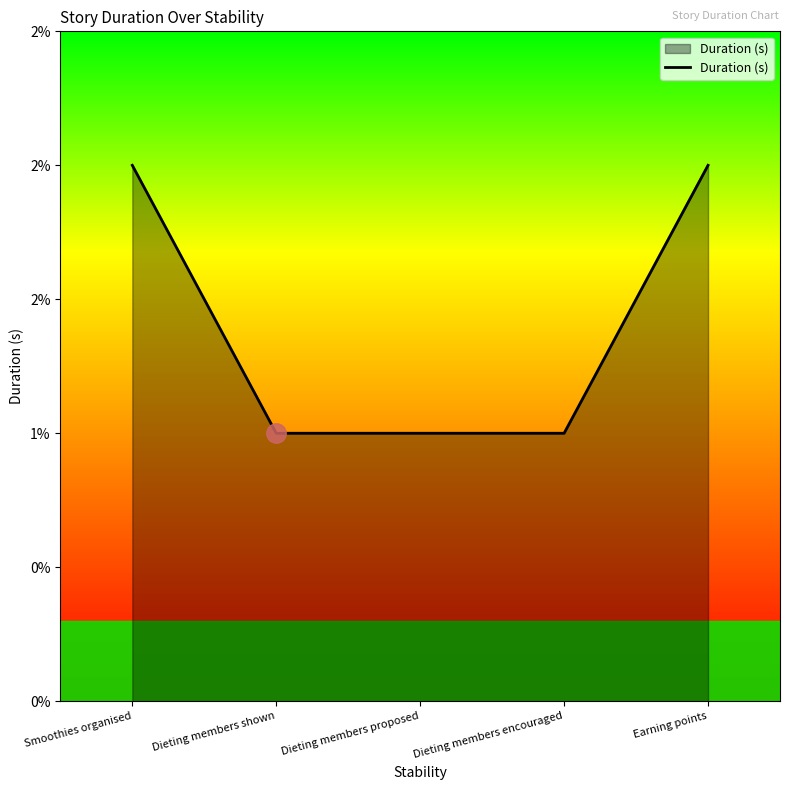

List the labels in order of value, smallest first.

Dieting members shown, Dieting members proposed, Dieting members encouraged, Smoothies organised, Earning points